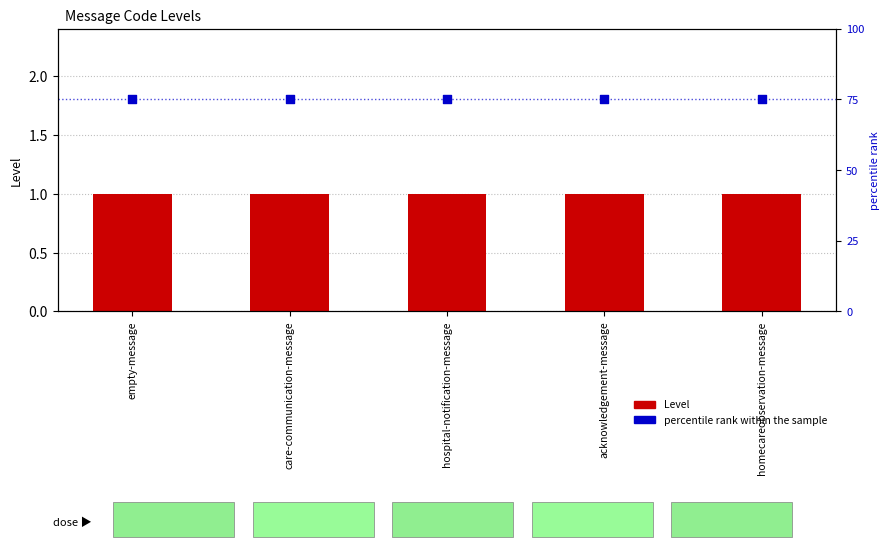

Which series reaches the maximum Y coordinate?

percentile rank within the sample